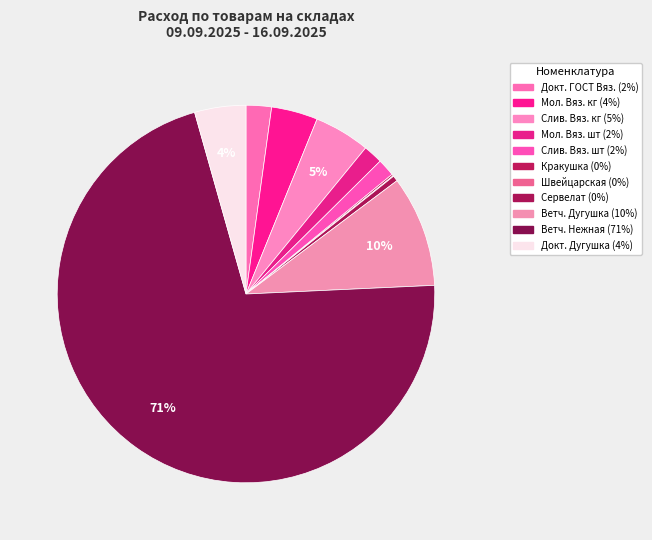

Rank the categories by value from lowest to highest.

Колбаса Швейцарская, Колбаса Кракушка пряная, Колбаса Сервелат Филейбургский, Сосиски Вязанка Сливочные (шт), Сосиски Вязанка Молочные (шт), Колбаса Докторская ГОСТ, Вязанка, Сосиски Вязанка Молочные (кг), Колбаса Докторская ГОСТ Дугушка, Сосиски Вязанка Сливочные (кг), Ветчина Дугушка, Ветчина Нежная